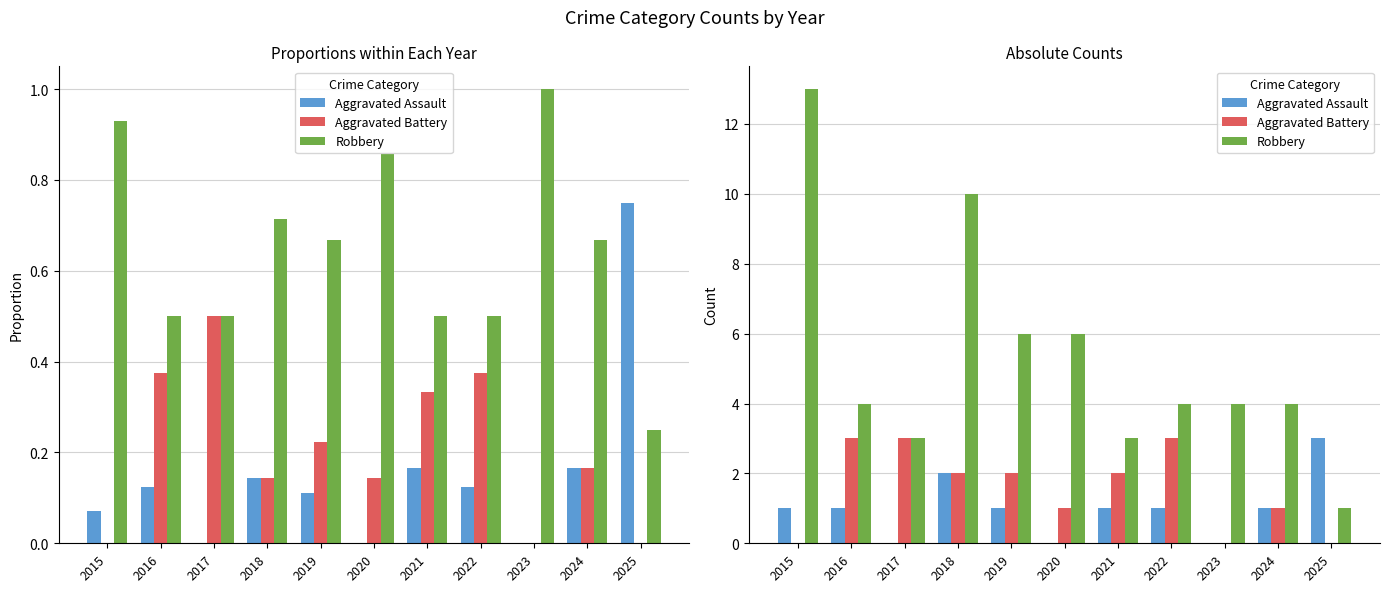

Rank the series by their maximum value, from lowest to highest.

Aggravated Assault, Aggravated Battery, Robbery